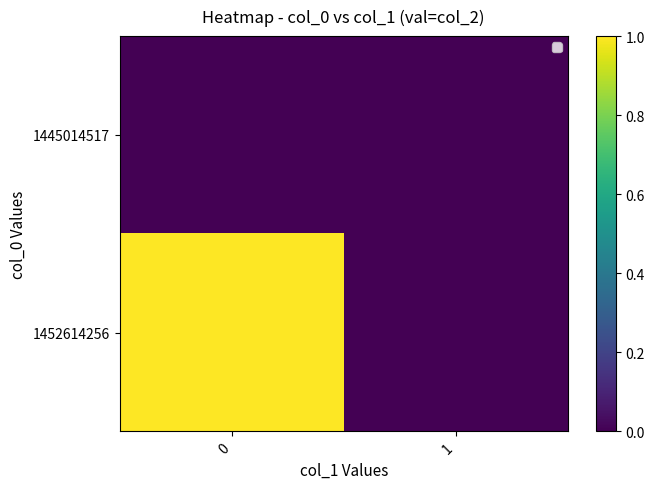

Is the value of 1445014517 at 0 greater than the value of 1452614256 at 0?

No